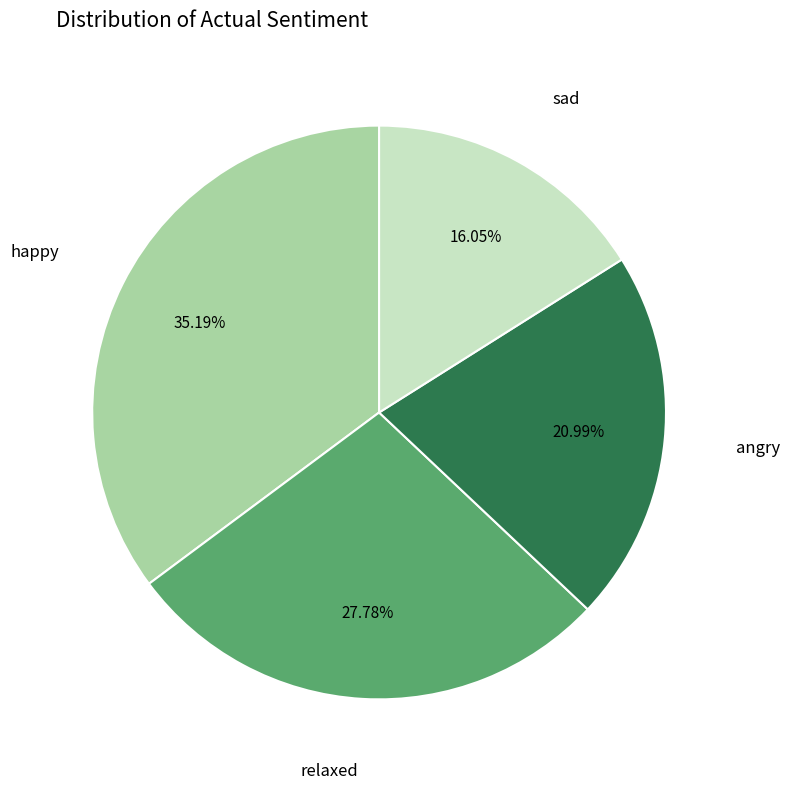

Is there a majority slice in this chart?

No